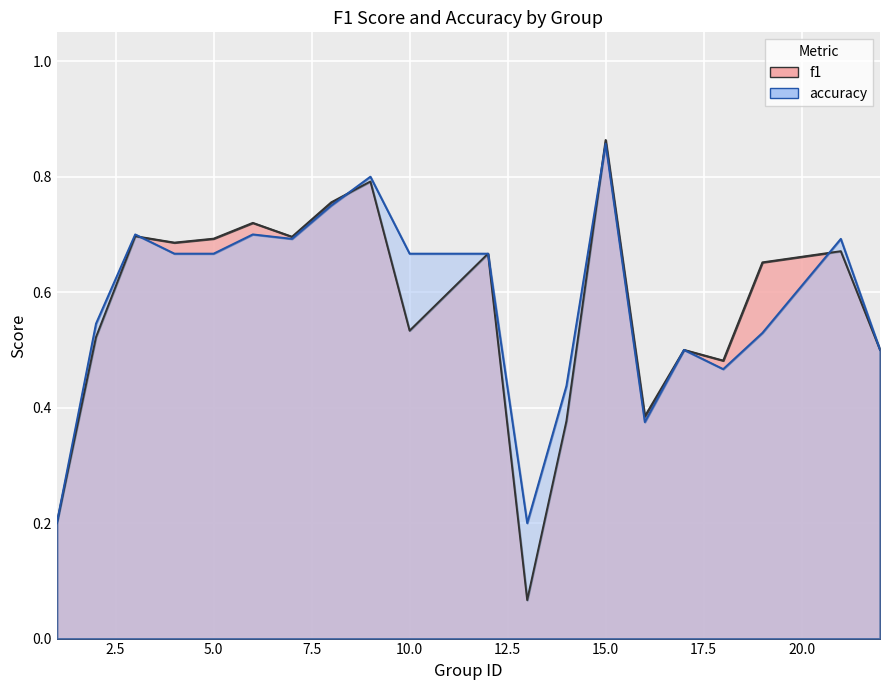

What is the sum of all f1 values?

11.5